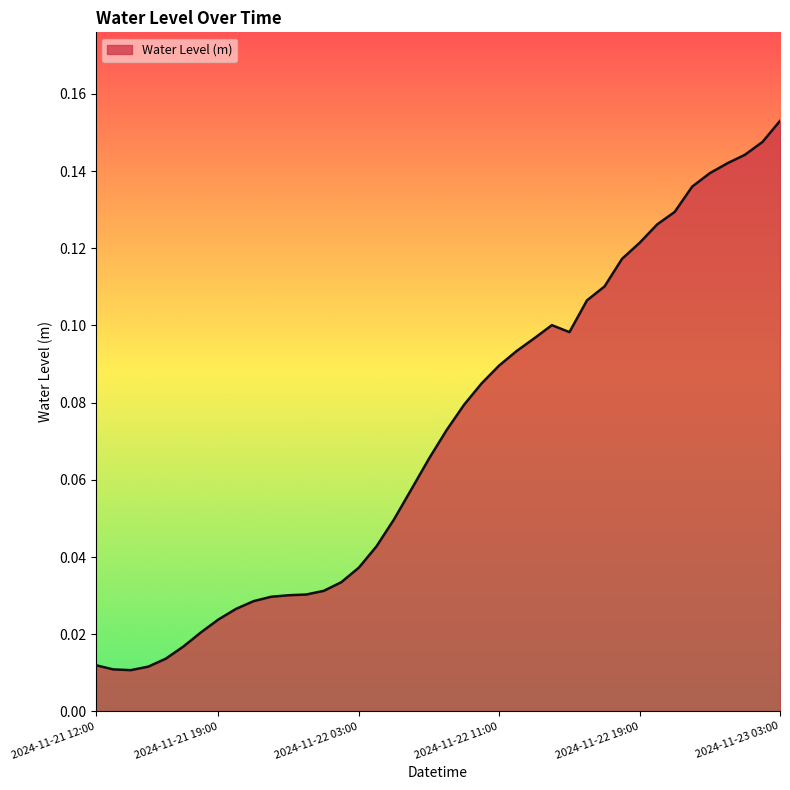

How many lines are shown in the chart?

1